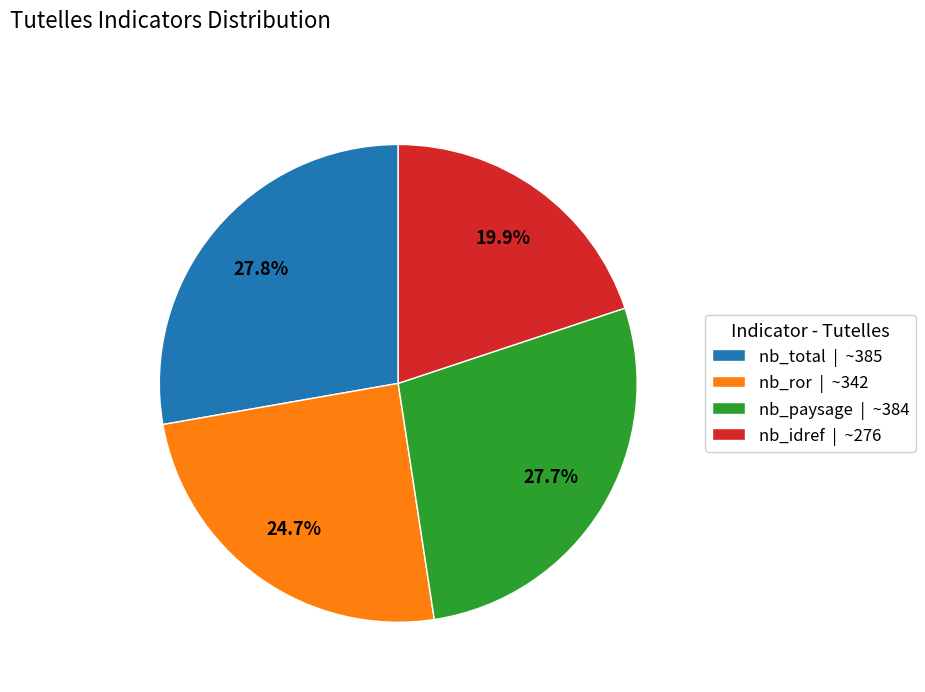

Does nb_idref | ~276 represent more than half of the total?

No